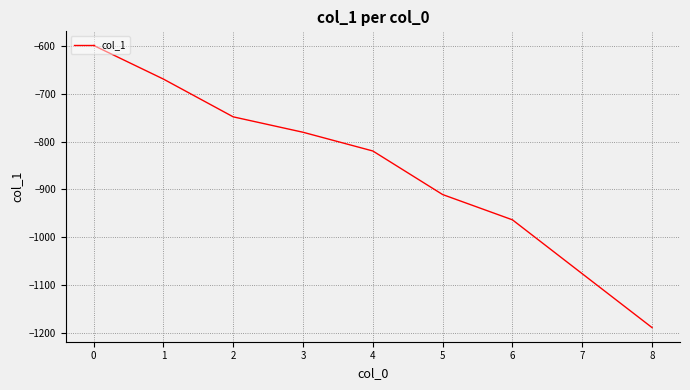

At which category does the chart reach its peak across all series?

0